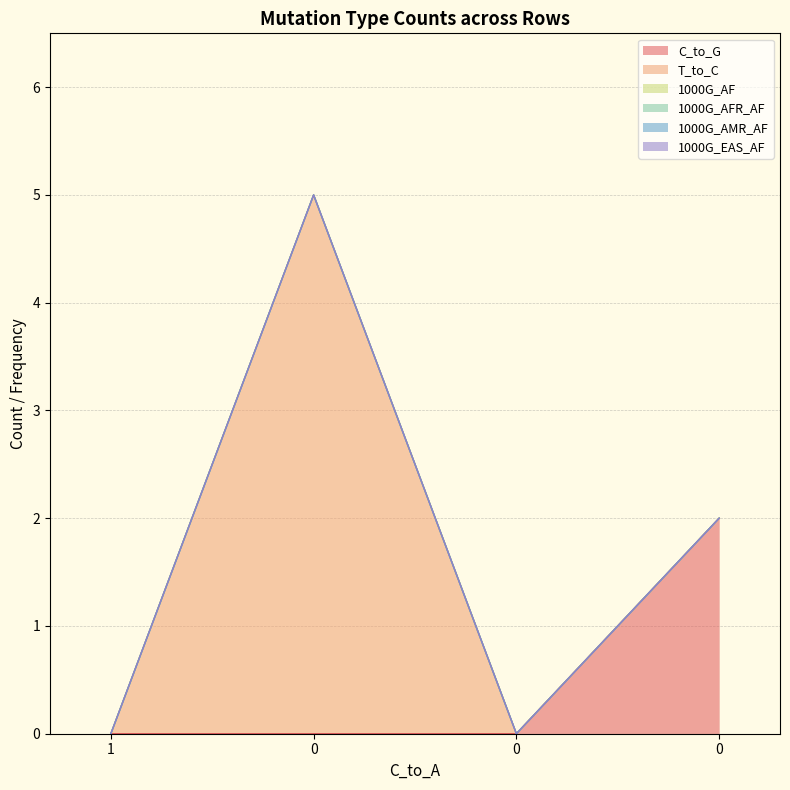

True or false: 1000G_AF has more than 1 points higher than both neighbors.

False